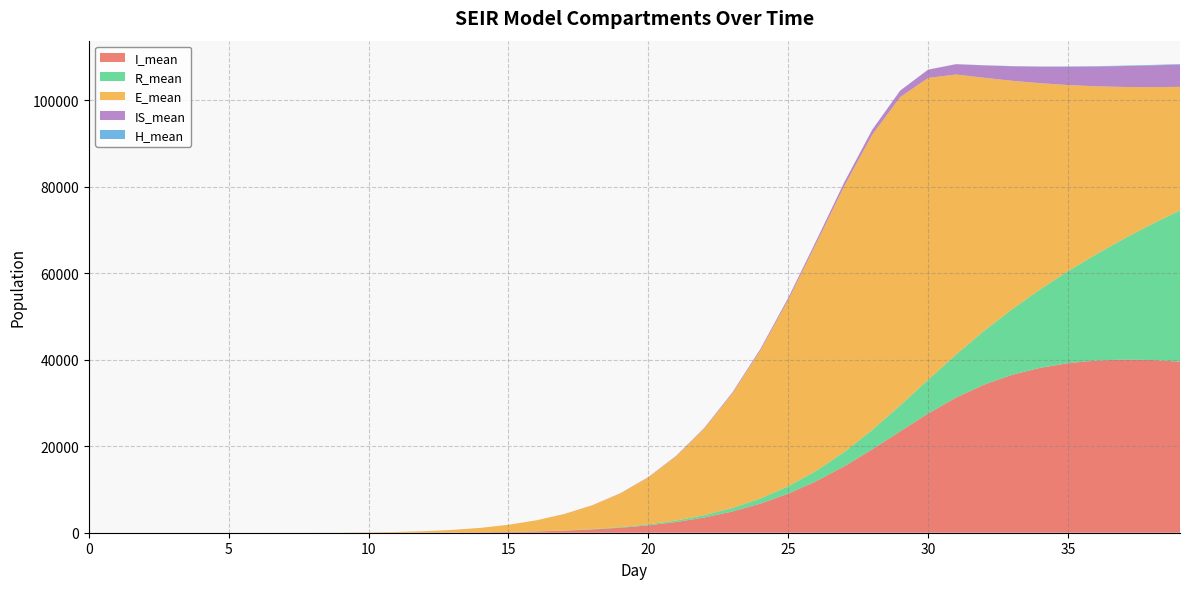

Reading left to right, list all the values displayed in this chart.

I_mean: 0.0	0.0	0.0	0.0	0.0	0.0	0.0	0.0	0.3	1.1	3.6	9.9	23.1	48.8	94.6	171.8	294.3	482.2	759.2	1155.8	1710.7	2478.3	3518.6	4905.0	6720.0	9035.4	11908.9	15345.4	19258.7	23437.9	27552.3	31238.9	34231.1	36491.8	38112.1	39189.1	39800.1	40024.5	39918.3	39540.4
R_mean: 0.0	0.0	0.0	0.0	0.0	0.0	0.0	0.0	0.0	0.0	0.1	0.4	1.1	2.9	6.5	13.7	26.5	48.3	84.4	141.7	228.6	357.7	545.0	813.1	1186.8	1700.0	2392.3	3306.9	4491.1	5981.6	7805.8	9963.4	12433.9	15166.5	18124.1	21263.4	24547.6	27943.4	31420.0	34945.1
E_mean: 0.0	0.0	0.0	0.0	0.0	0.0	0.5	2.6	9.9	31.3	79.6	170.3	333.0	601.7	1022.2	1646.9	2543.6	3795.3	5498.9	7798.1	10863.6	14877.9	20019.1	26454.0	34198.2	43105.1	52563.8	61464.0	68238.3	71270.4	69767.9	64716.8	58500.4	52810.0	47671.8	43032.5	38847.2	35065.9	31655.7	28576.6
IS_mean: 0.0	0.0	0.0	0.0	0.0	0.0	0.0	0.0	0.0	0.0	0.0	0.1	0.3	0.9	2.0	4.3	8.3	15.1	25.9	42.6	67.6	104.1	156.4	229.2	328.4	462.1	638.9	867.0	1154.0	1504.4	1915.2	2374.5	2861.8	3347.3	3810.2	4221.0	4568.9	4840.7	5031.7	5144.8
H_mean: 0.0	0.0	0.0	0.0	0.0	0.0	0.0	0.0	0.0	0.0	0.0	0.0	0.0	0.0	0.0	0.0	0.0	0.0	0.0	0.0	0.1	0.3	0.6	1.1	1.9	3.1	4.9	7.4	10.7	15.2	21.1	28.7	37.5	48.0	59.3	71.2	83.3	95.2	105.6	114.2